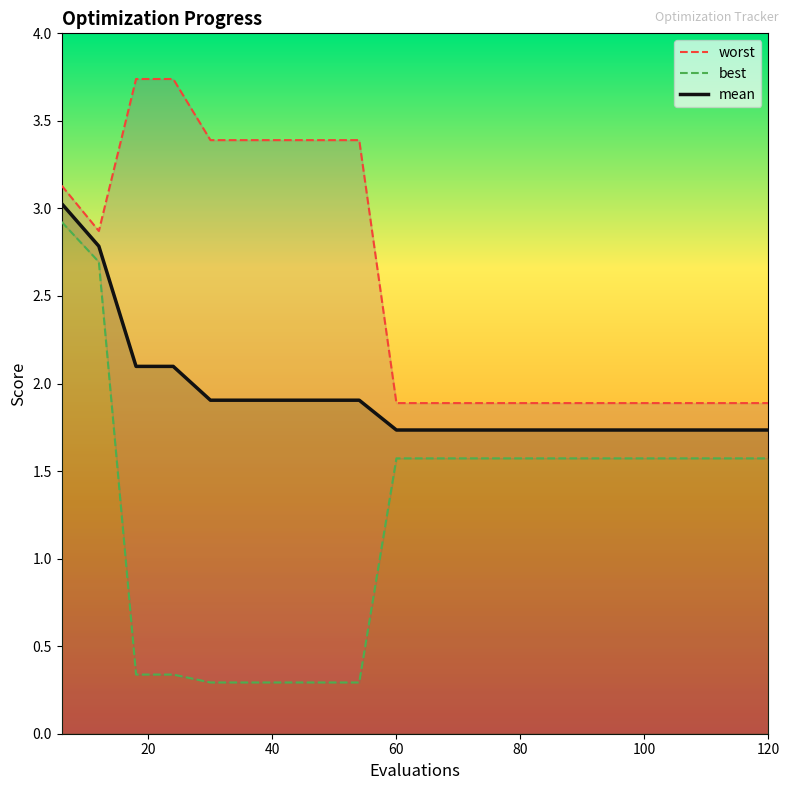

What is the greatest value displayed?

3.7